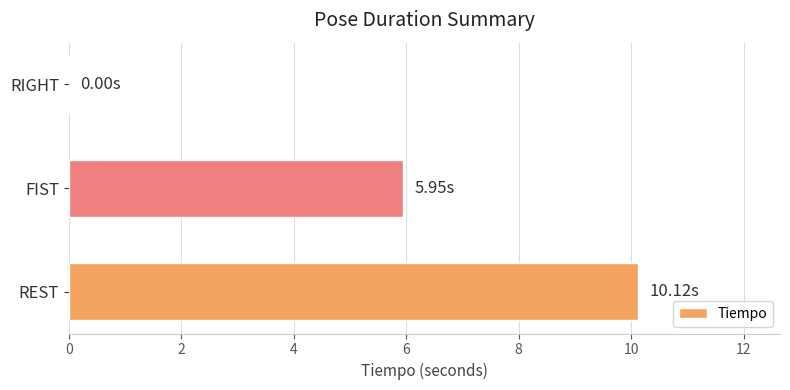

At which label is the value closest to 5?

FIST